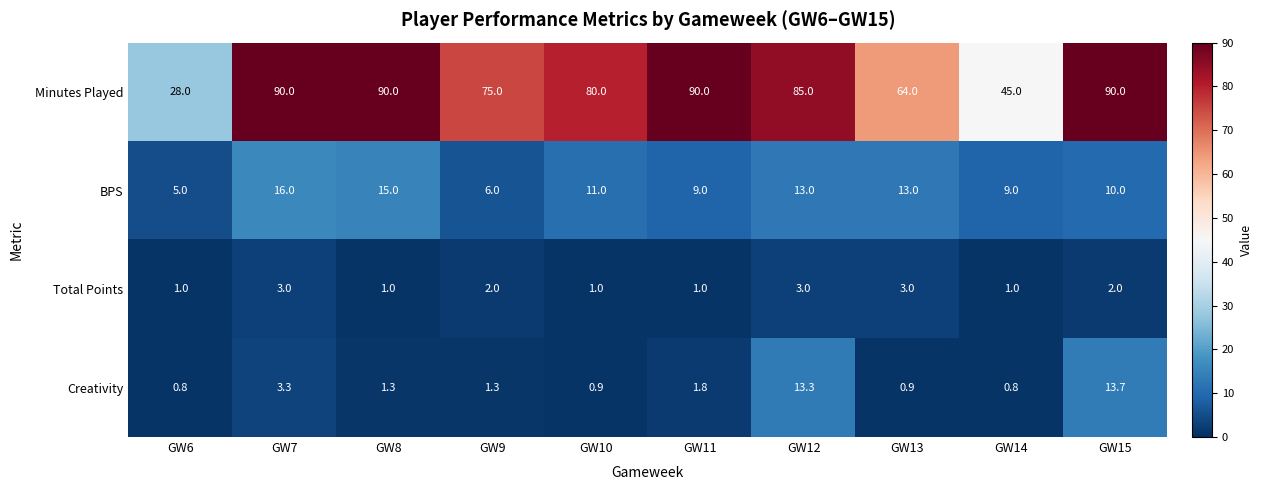

At GW13, list the series in order from smallest to largest.

Creativity, Total Points, BPS, Minutes Played